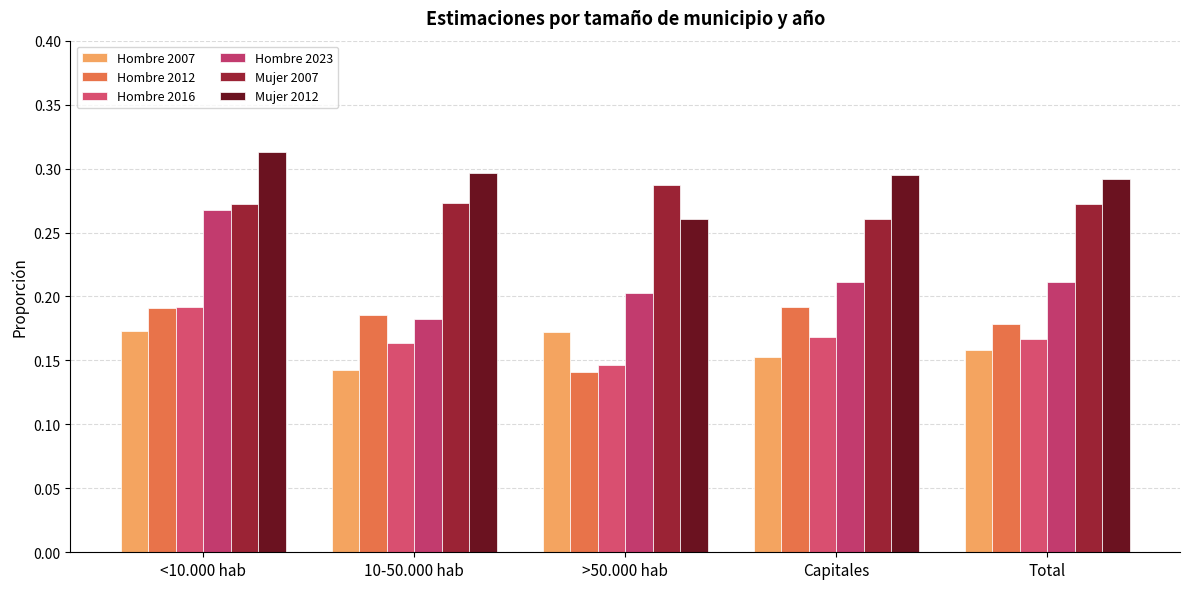

What is the average value of the Hombre 2016 series?

0.2